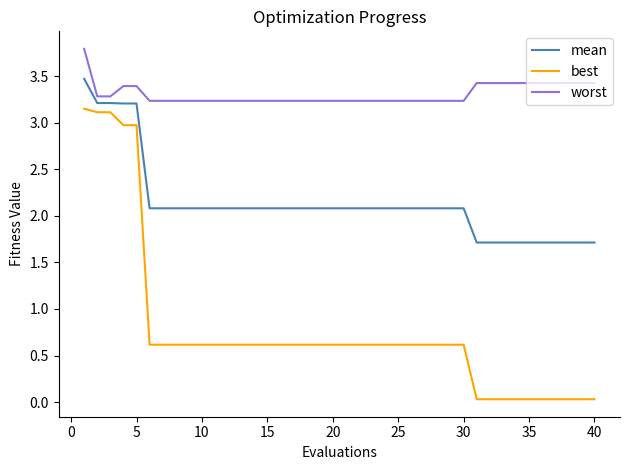

What is the maximum value shown in the chart?

3.8